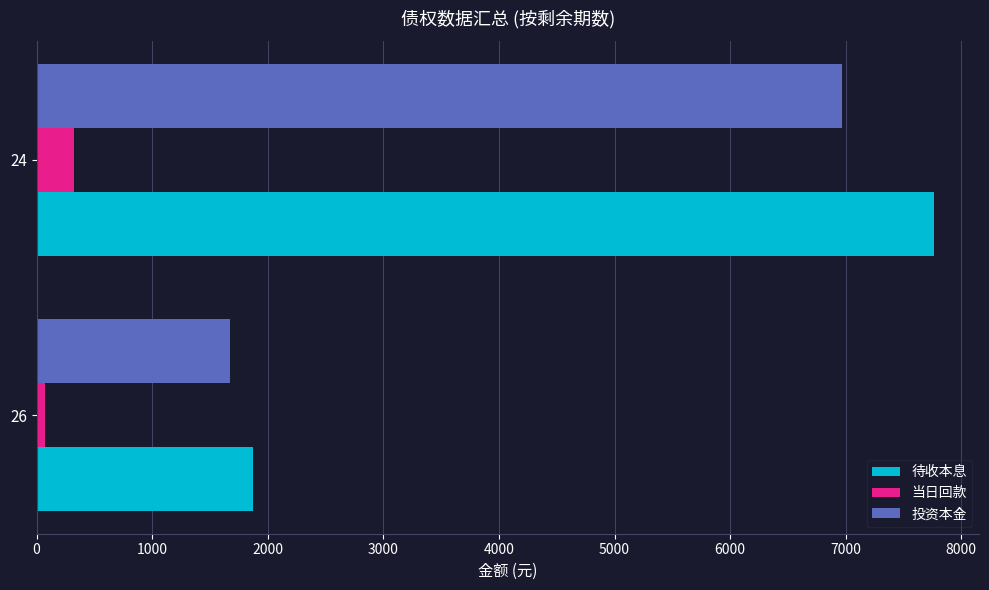

What is the sum of all 当日回款 values?

395.5